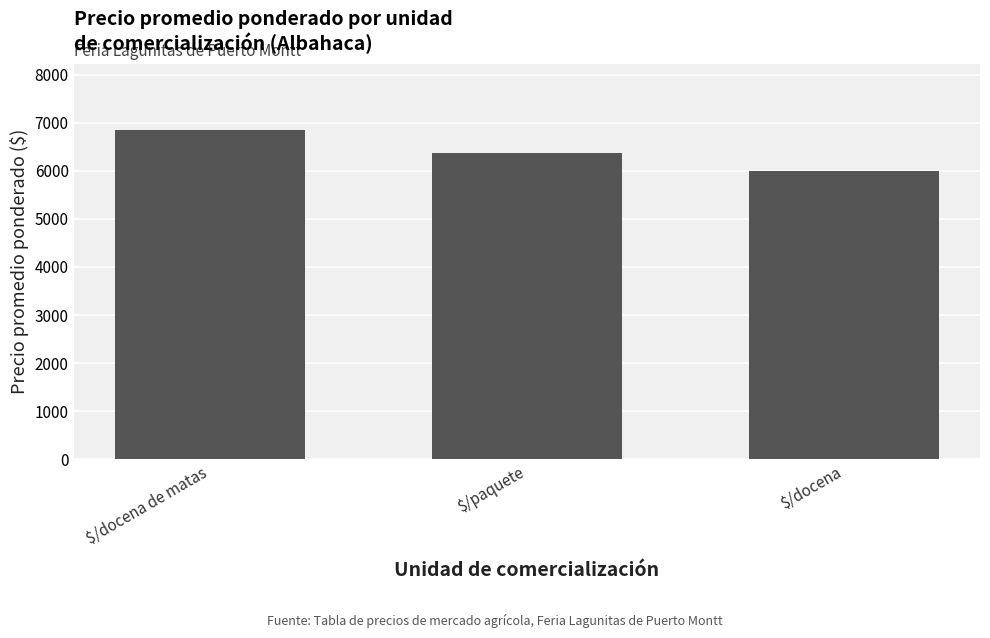

Where does the data first go above 6375?

$/docena de matas